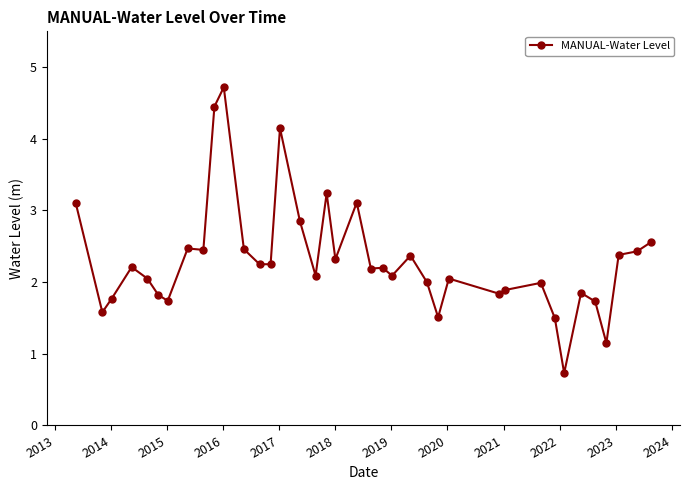

What is the maximum value shown in the chart?

4.7